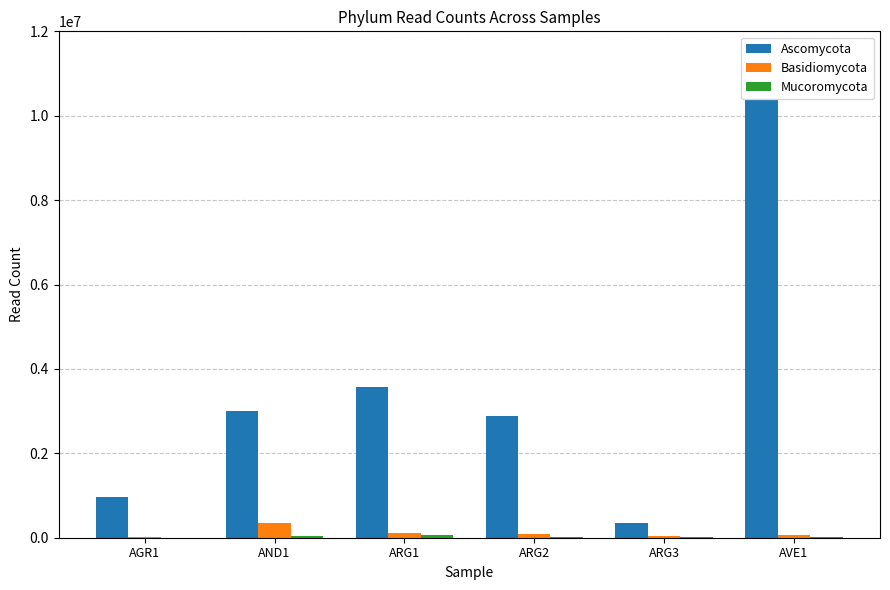

At which category is the sum across all series the highest?

AVE1